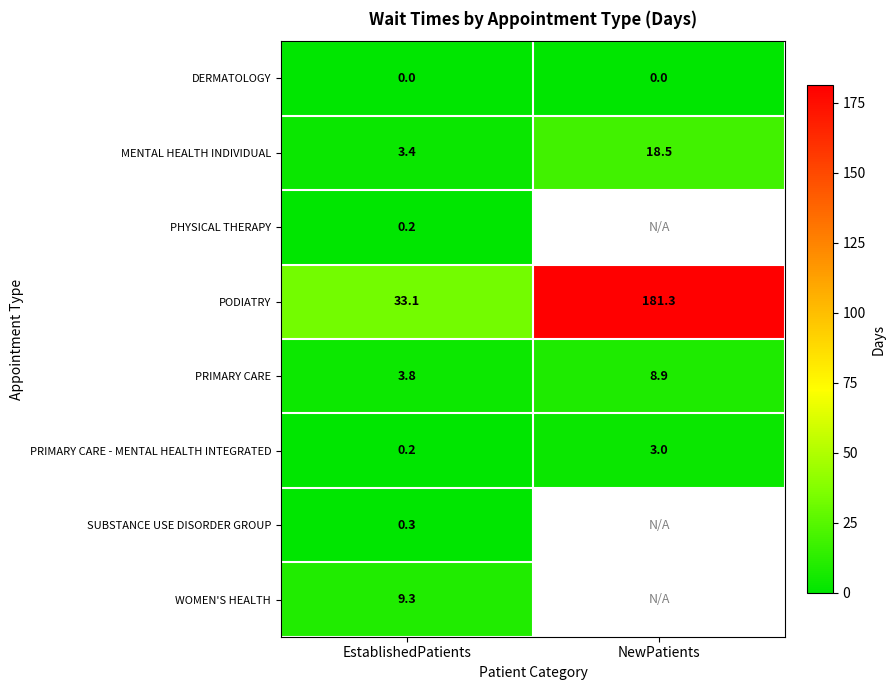

List the labels in order of PRIMARY CARE value, smallest first.

EstablishedPatients, NewPatients